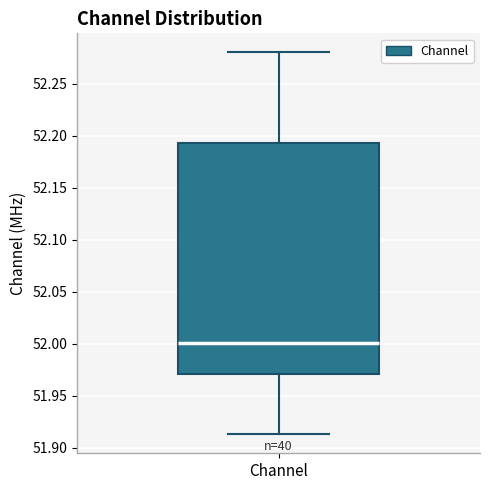

Read this box plot against the y-axis: the position of the median line, the range covered by the box, and the ends of both whiskers. The values are not printed on the chart, so give them approximately, as read against the axis.

median 52.000, box 51.970 to 52.195, whiskers 51.915 to 52.280